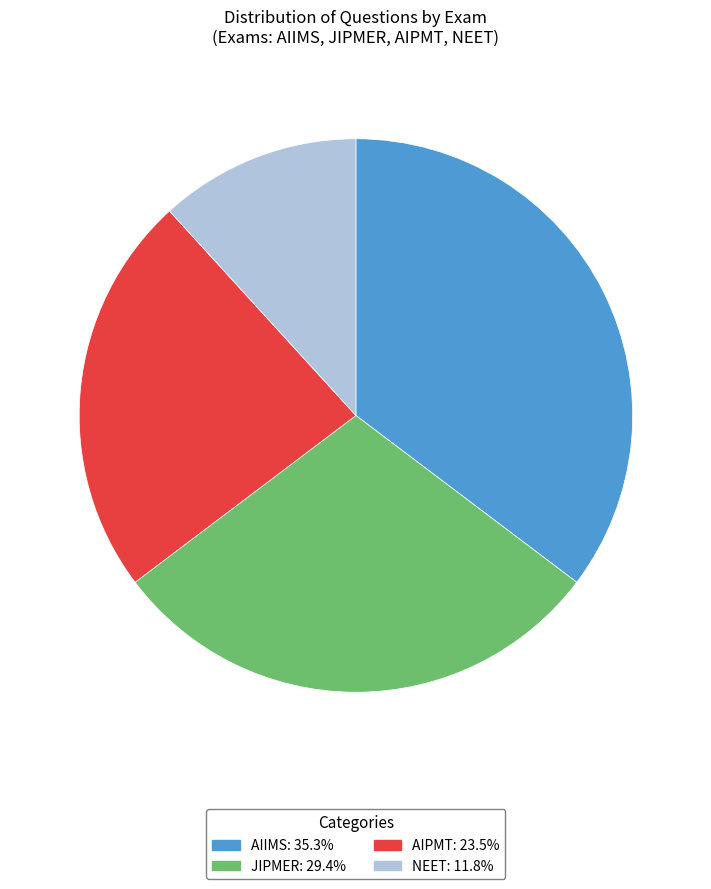

Rank the categories by value from lowest to highest.

NEET, AIPMT, JIPMER, AIIMS